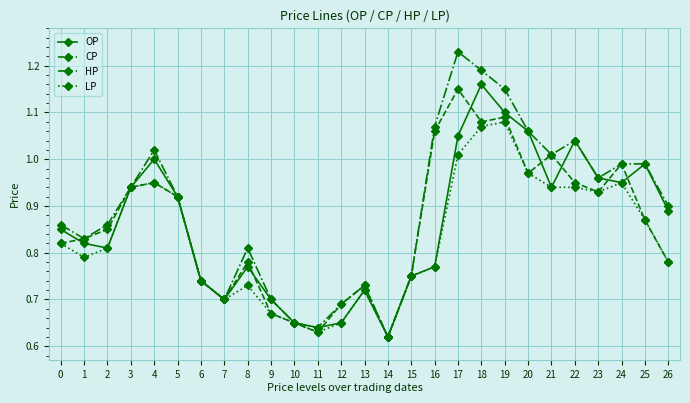

At which label does OP reach its minimum?

14